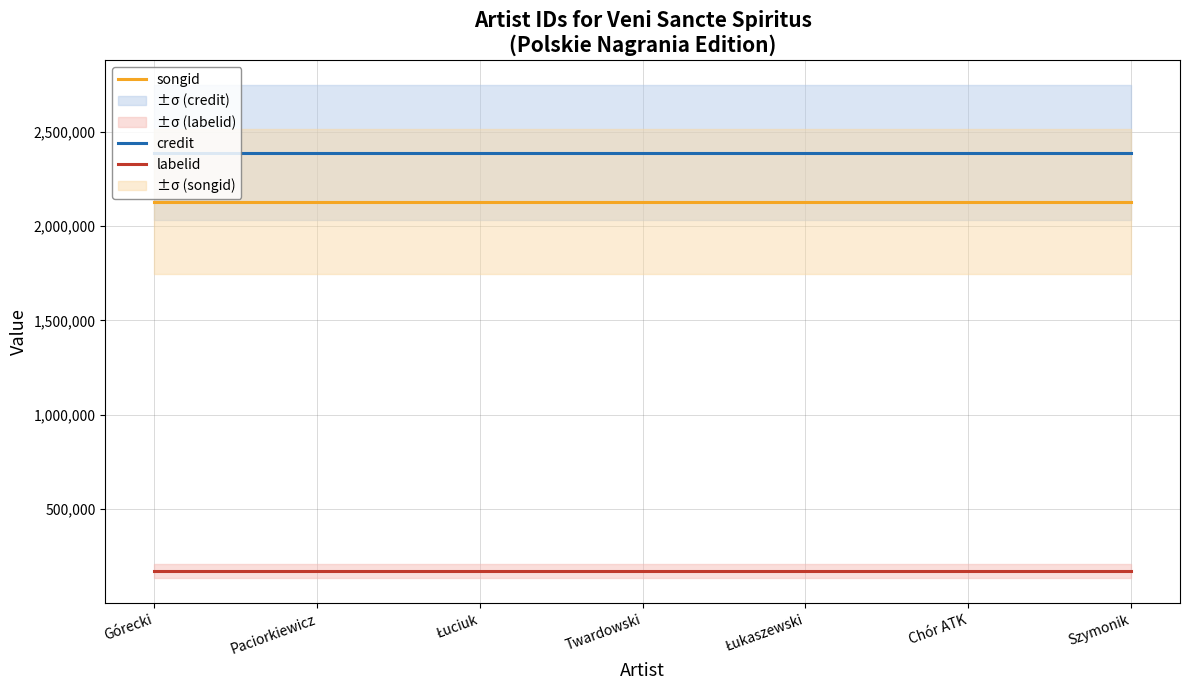

What is the value of the songid point at the 6th from the left?

2129228